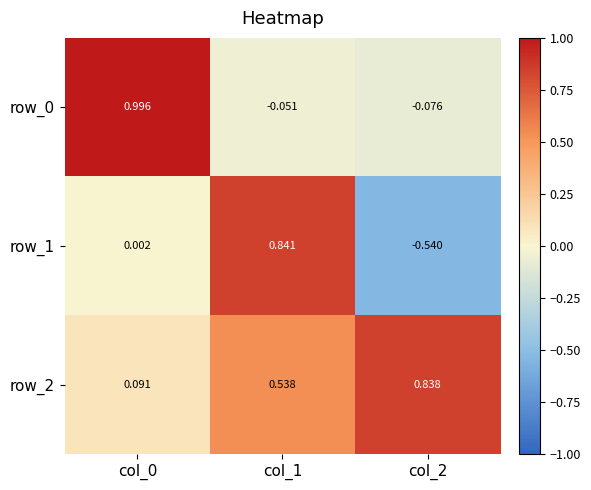

What is the difference between the maximum and minimum values in the row_0 series?

1.1